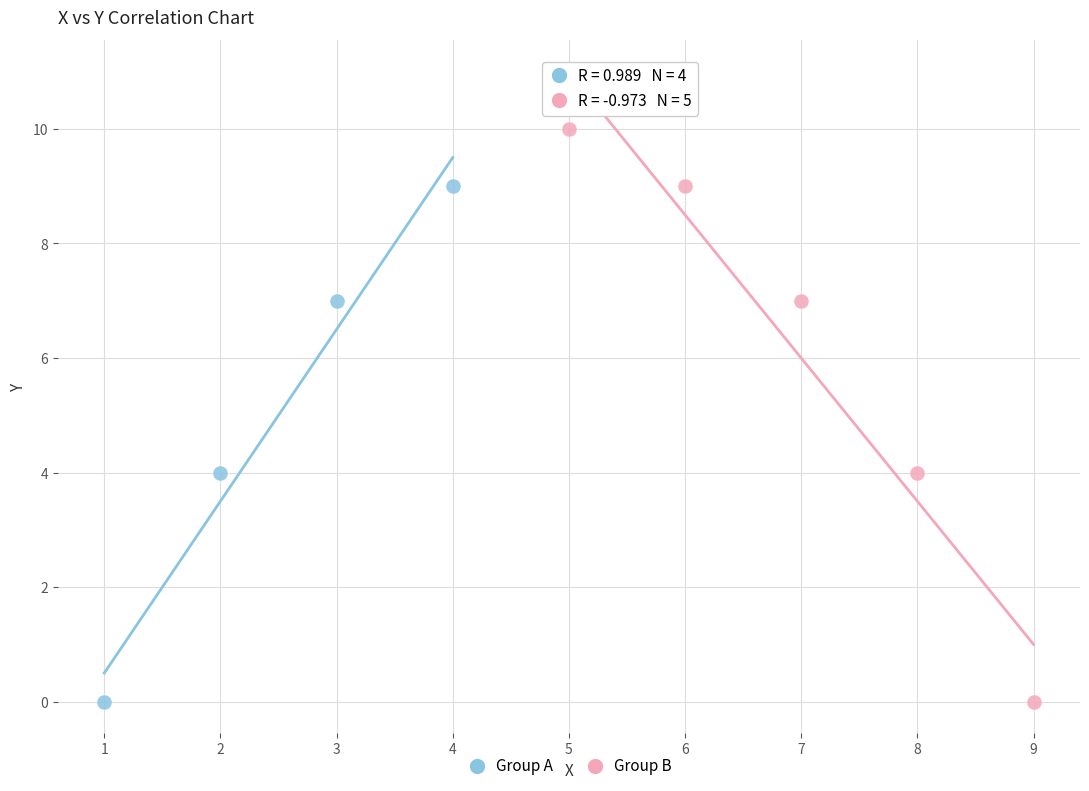

Which series has the widest spread of Y values?

Group B